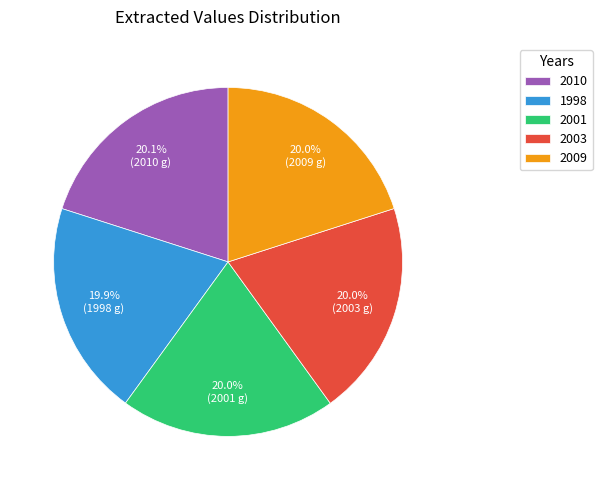

Count the number of slices in the pie.

5